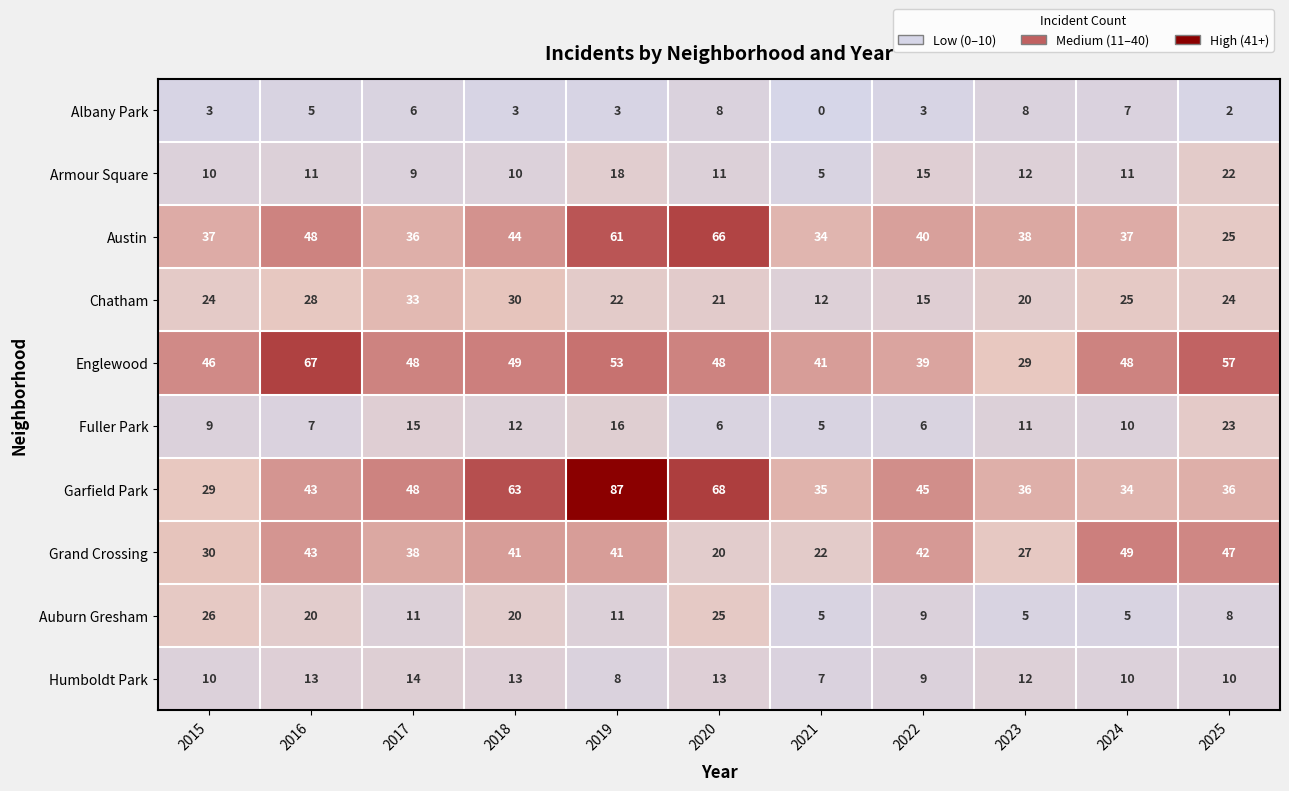

How many data points does each series have?

11